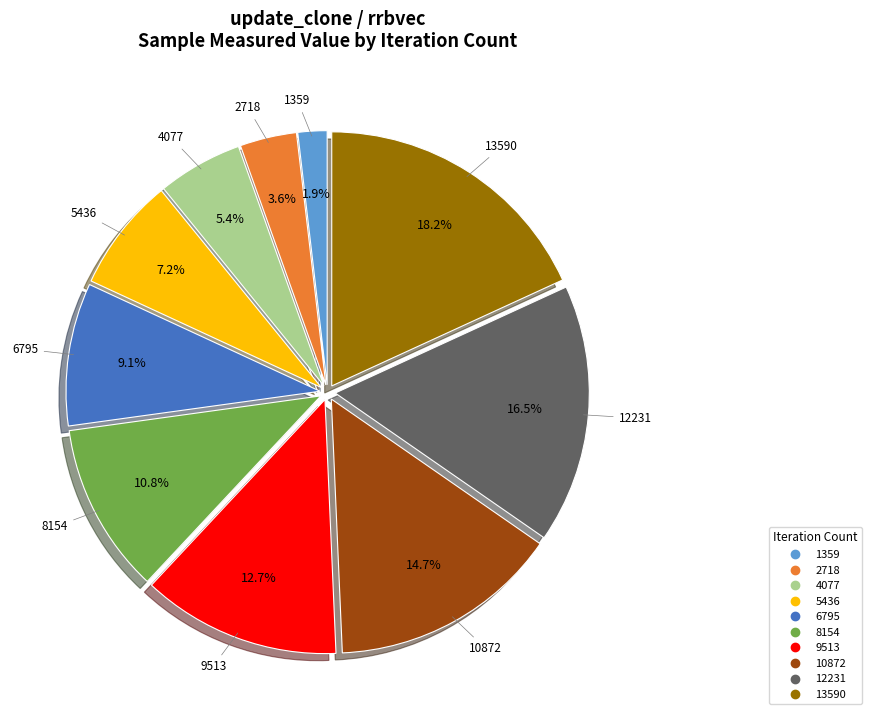

Is there a majority slice in this chart?

No